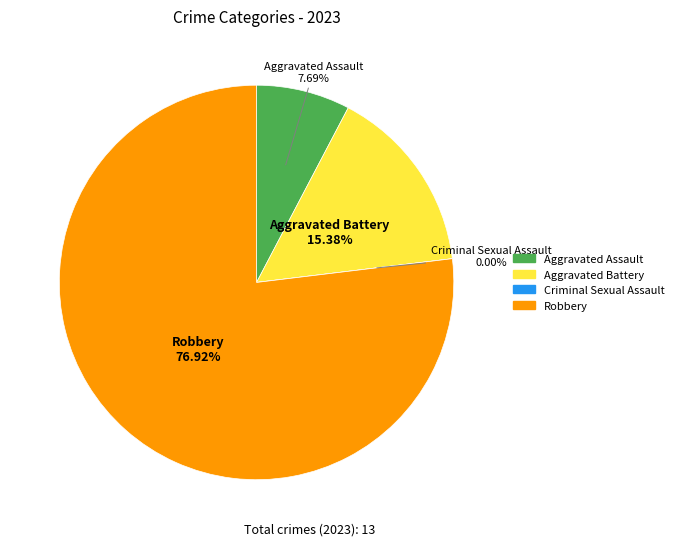

Between Aggravated Battery and Robbery, which is larger?

Robbery